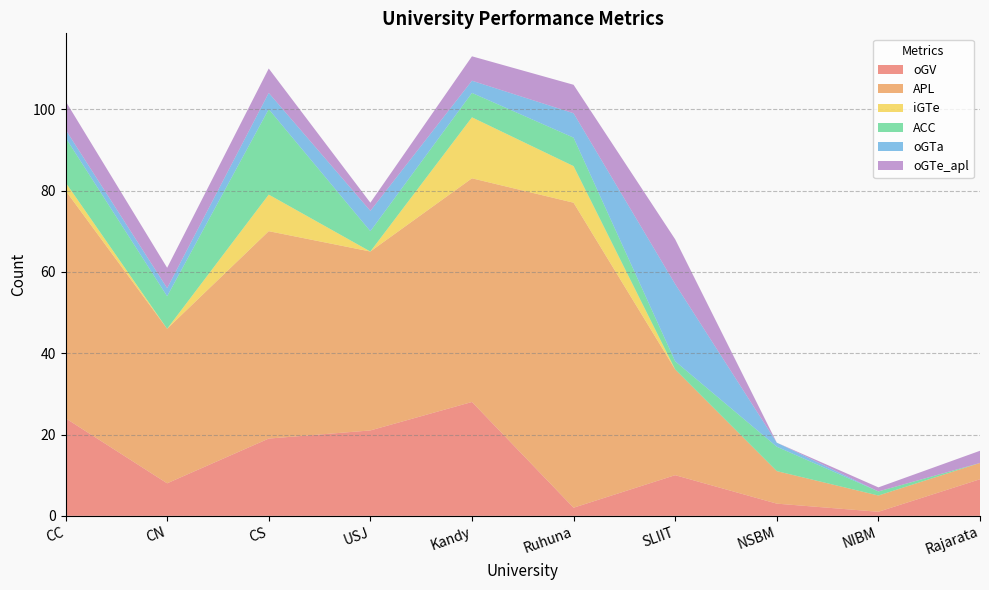

Reading left to right, list all the values displayed in this chart.

oGV: CC=24	CN=8	CS=19	USJ=21	Kandy=28	Ruhuna=2	SLIIT=10	NSBM=3	NIBM=1	Rajarata=9
APL: CC=56	CN=38	CS=51	USJ=44	Kandy=55	Ruhuna=75	SLIIT=26	NSBM=8	NIBM=4	Rajarata=4
iGTe: CC=2	CN=0	CS=9	USJ=0	Kandy=15	Ruhuna=9	SLIIT=0	NSBM=0	NIBM=0	Rajarata=0
ACC: CC=11	CN=8	CS=21	USJ=5	Kandy=6	Ruhuna=7	SLIIT=2	NSBM=6	NIBM=1	Rajarata=0
oGTa: CC=2	CN=2	CS=4	USJ=5	Kandy=3	Ruhuna=6	SLIIT=19	NSBM=1	NIBM=0	Rajarata=0
oGTe_apl: CC=7	CN=5	CS=6	USJ=2	Kandy=6	Ruhuna=7	SLIIT=11	NSBM=0	NIBM=1	Rajarata=3